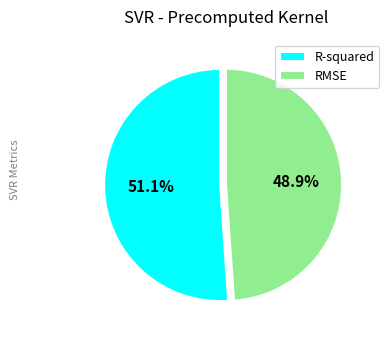

Count the number of slices in the pie.

2